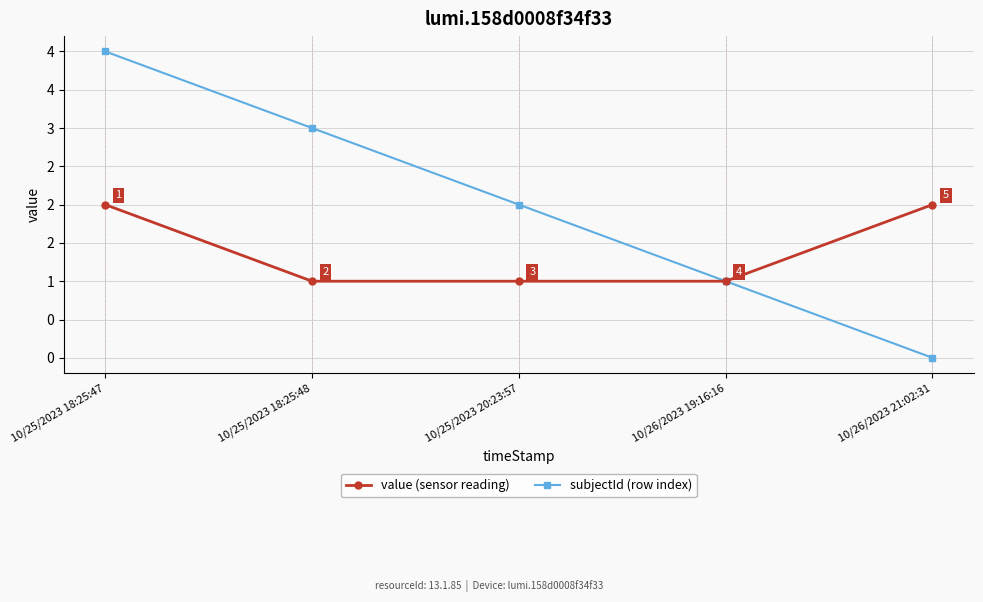

What are all the series names shown in the legend?

value (sensor reading), subjectId (row index)